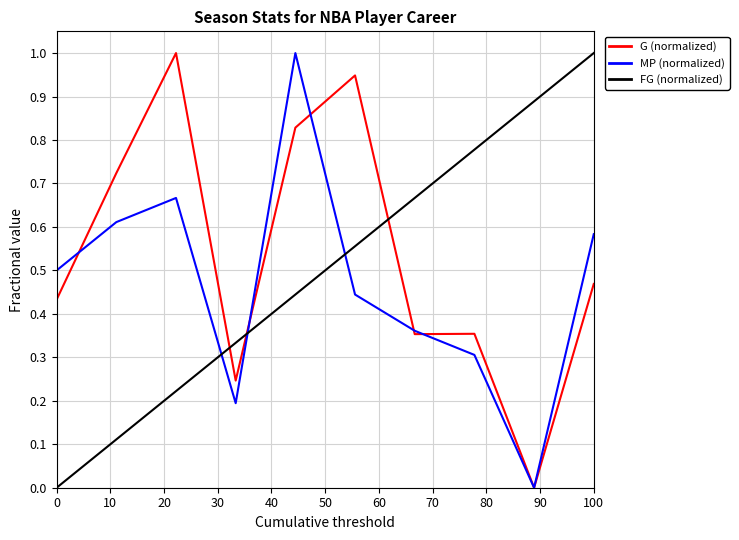

What is the highest value of the MP (normalized) series?

1.0